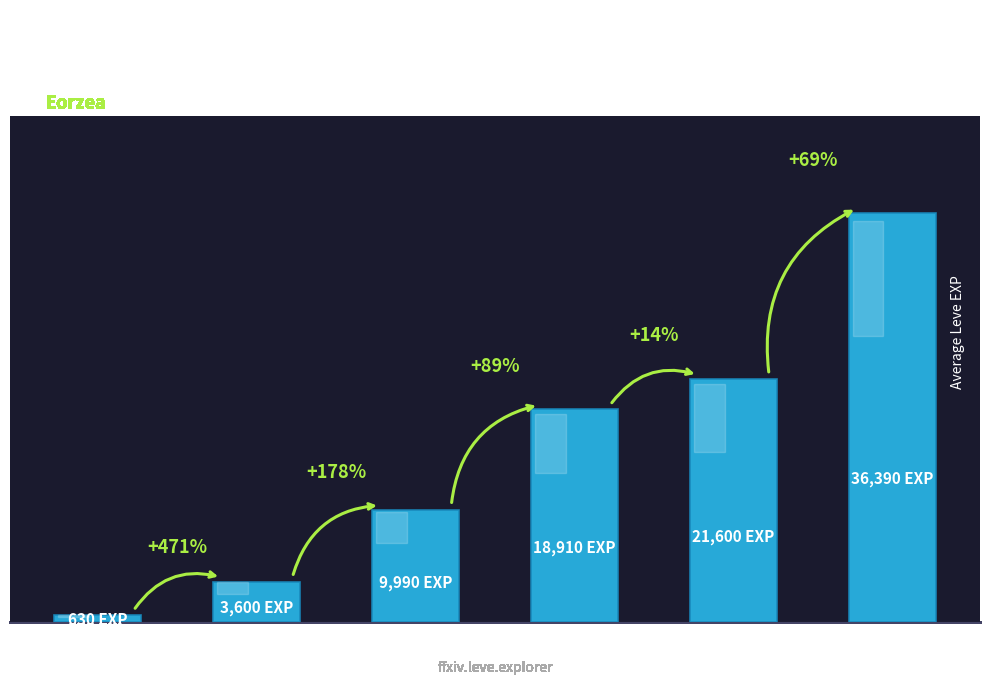

Are the bars horizontal?

No